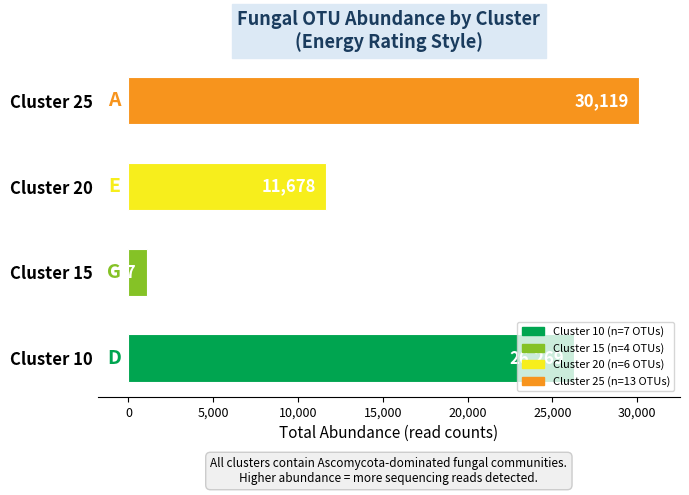

How many bars are there in total?

4